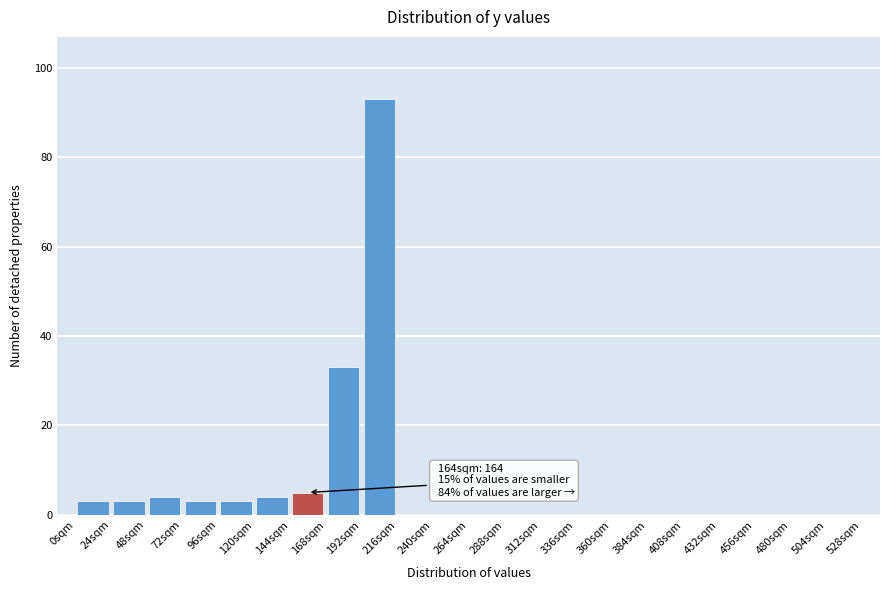

Which range on the x-axis has the tallest bar?

192 to 216